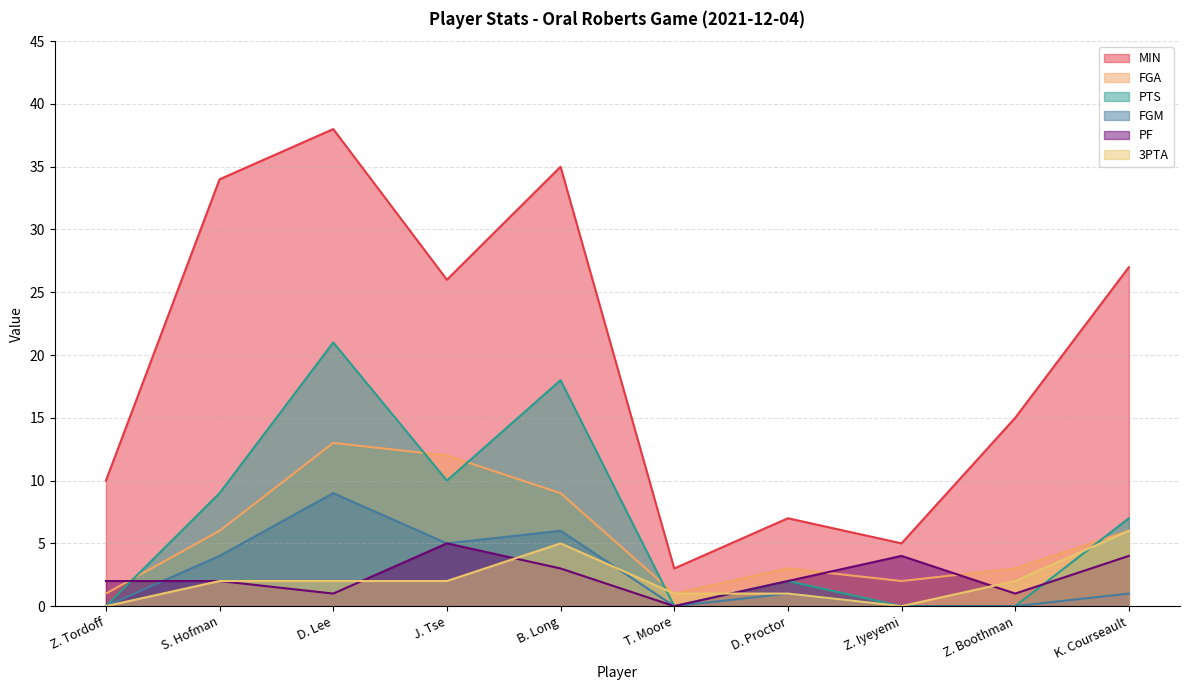

What is the sum of all FGA values?

56